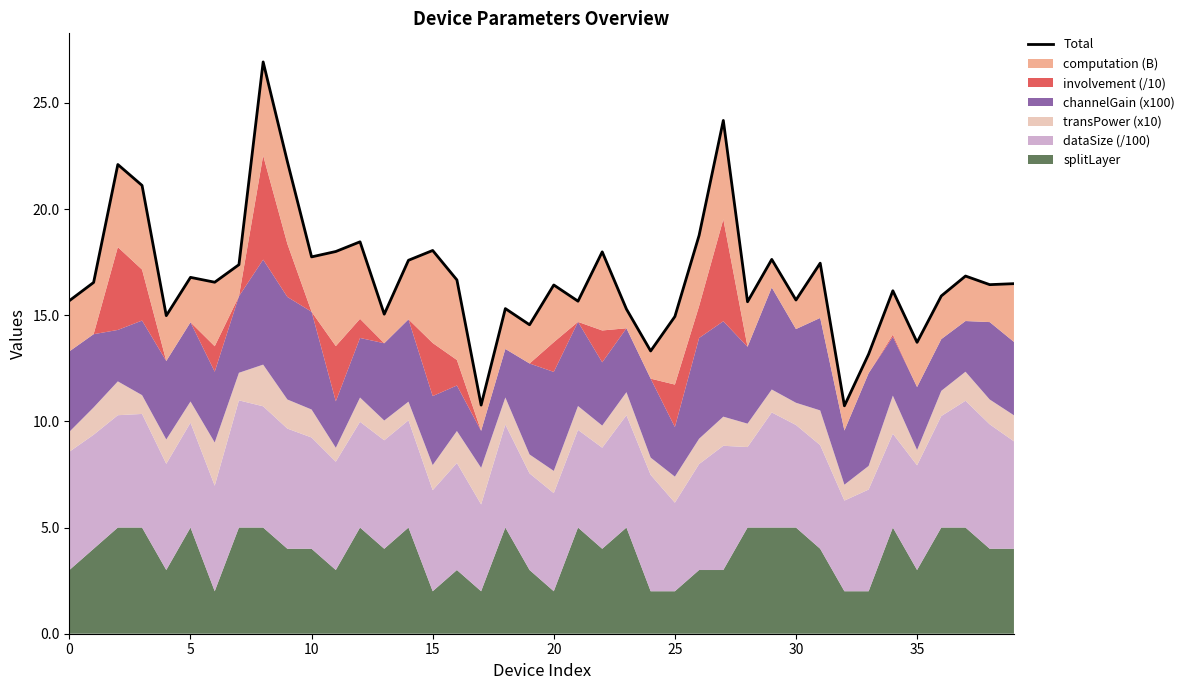

How many lines are shown in the chart?

1